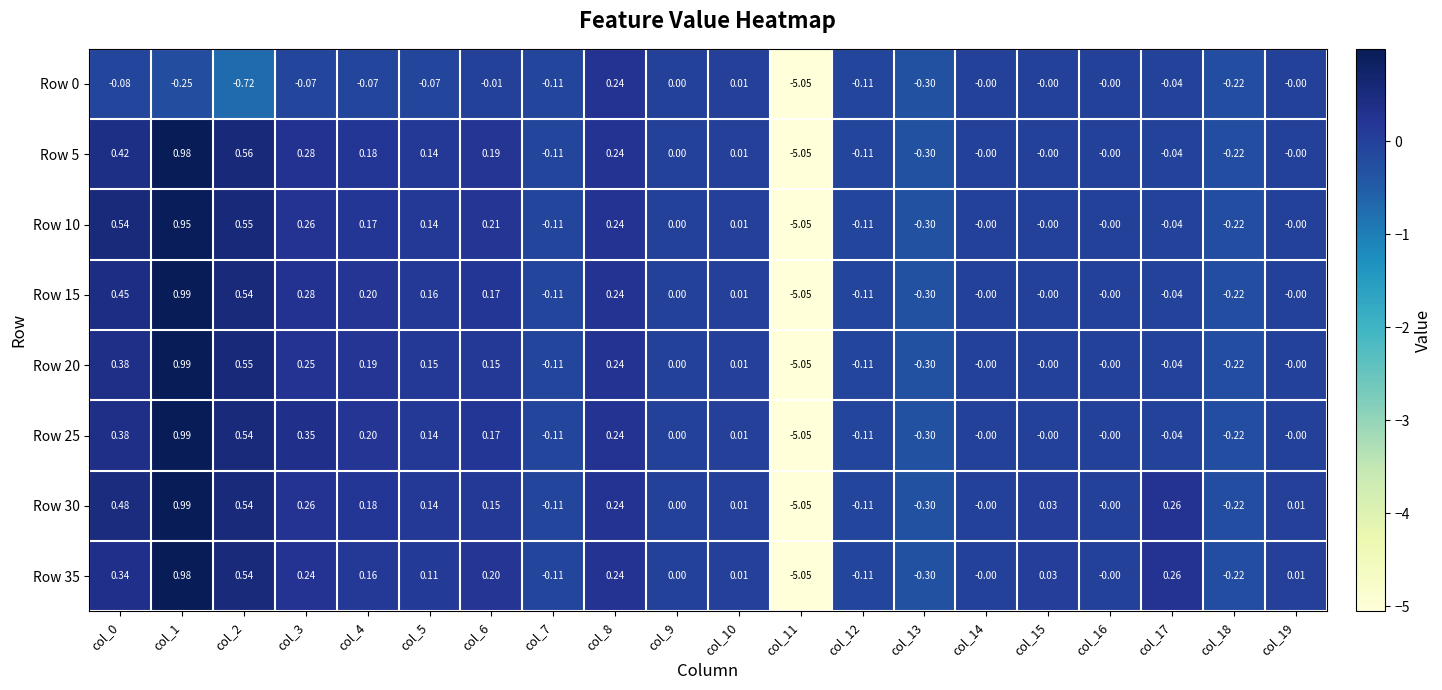

Reading left to right, list all the values displayed in this chart.

Row 0: col_0=-0.1	col_1=-0.2	col_2=-0.7	col_3=-0.1	col_4=-0.1	col_5=-0.1	col_6=-0.0	col_7=-0.1	col_8=0.2	col_9=0.0	col_10=0.0	col_11=-5.0	col_12=-0.1	col_13=-0.3	col_14=-0.0	col_15=-0.0	col_16=-0.0	col_17=-0.0	col_18=-0.2	col_19=-0.0
Row 5: col_0=0.4	col_1=1.0	col_2=0.6	col_3=0.3	col_4=0.2	col_5=0.1	col_6=0.2	col_7=-0.1	col_8=0.2	col_9=0.0	col_10=0.0	col_11=-5.0	col_12=-0.1	col_13=-0.3	col_14=-0.0	col_15=-0.0	col_16=-0.0	col_17=-0.0	col_18=-0.2	col_19=-0.0
Row 10: col_0=0.5	col_1=0.9	col_2=0.6	col_3=0.3	col_4=0.2	col_5=0.1	col_6=0.2	col_7=-0.1	col_8=0.2	col_9=0.0	col_10=0.0	col_11=-5.0	col_12=-0.1	col_13=-0.3	col_14=-0.0	col_15=-0.0	col_16=-0.0	col_17=-0.0	col_18=-0.2	col_19=-0.0
Row 15: col_0=0.5	col_1=1.0	col_2=0.5	col_3=0.3	col_4=0.2	col_5=0.2	col_6=0.2	col_7=-0.1	col_8=0.2	col_9=0.0	col_10=0.0	col_11=-5.0	col_12=-0.1	col_13=-0.3	col_14=-0.0	col_15=-0.0	col_16=-0.0	col_17=-0.0	col_18=-0.2	col_19=-0.0
Row 20: col_0=0.4	col_1=1.0	col_2=0.6	col_3=0.2	col_4=0.2	col_5=0.1	col_6=0.1	col_7=-0.1	col_8=0.2	col_9=0.0	col_10=0.0	col_11=-5.0	col_12=-0.1	col_13=-0.3	col_14=-0.0	col_15=-0.0	col_16=-0.0	col_17=-0.0	col_18=-0.2	col_19=-0.0
Row 25: col_0=0.4	col_1=1.0	col_2=0.5	col_3=0.3	col_4=0.2	col_5=0.1	col_6=0.2	col_7=-0.1	col_8=0.2	col_9=0.0	col_10=0.0	col_11=-5.0	col_12=-0.1	col_13=-0.3	col_14=-0.0	col_15=-0.0	col_16=-0.0	col_17=-0.0	col_18=-0.2	col_19=-0.0
Row 30: col_0=0.5	col_1=1.0	col_2=0.5	col_3=0.3	col_4=0.2	col_5=0.1	col_6=0.1	col_7=-0.1	col_8=0.2	col_9=0.0	col_10=0.0	col_11=-5.0	col_12=-0.1	col_13=-0.3	col_14=-0.0	col_15=0.0	col_16=-0.0	col_17=0.3	col_18=-0.2	col_19=0.0
Row 35: col_0=0.3	col_1=1.0	col_2=0.5	col_3=0.2	col_4=0.2	col_5=0.1	col_6=0.2	col_7=-0.1	col_8=0.2	col_9=0.0	col_10=0.0	col_11=-5.0	col_12=-0.1	col_13=-0.3	col_14=-0.0	col_15=0.0	col_16=-0.0	col_17=0.3	col_18=-0.2	col_19=0.0